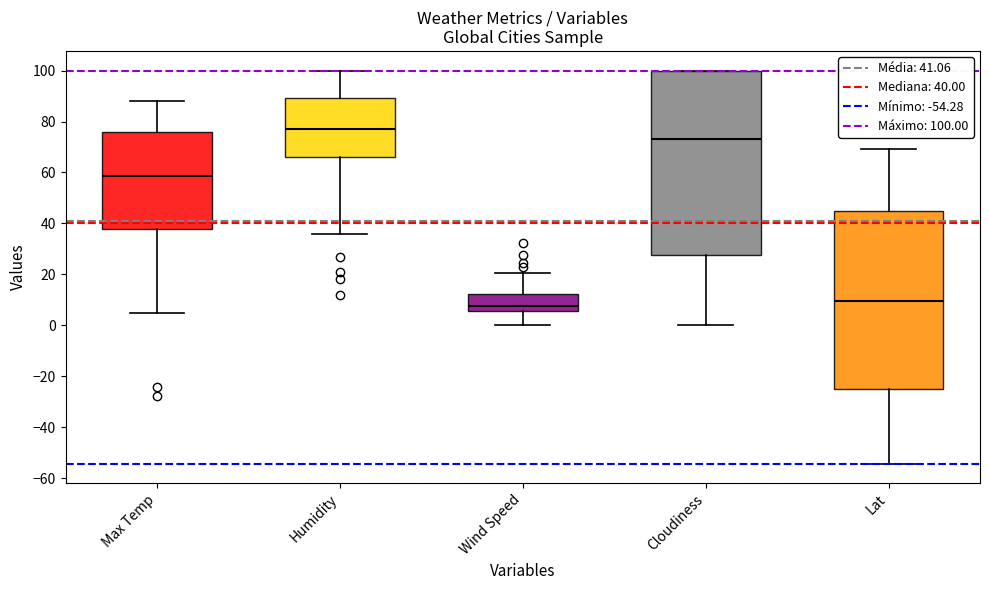

Reading left to right, transcribe this box plot: for each box, give where its median line is, the range the box spans, and where its two whiskers end, as read against the y-axis. The values are not printed on the chart, so give them approximately, as read against the axis.

Max Temp: median 58, box 38 to 76, whiskers 4 to 88
Humidity: median 78, box 66 to 90, whiskers 36 to 100
Wind Speed: median 8, box 6 to 12, whiskers 0 to 20
Cloudiness: median 74, box 28 to 100, whiskers 0 to 100
Lat: median 10, box -26 to 46, whiskers -54 to 70